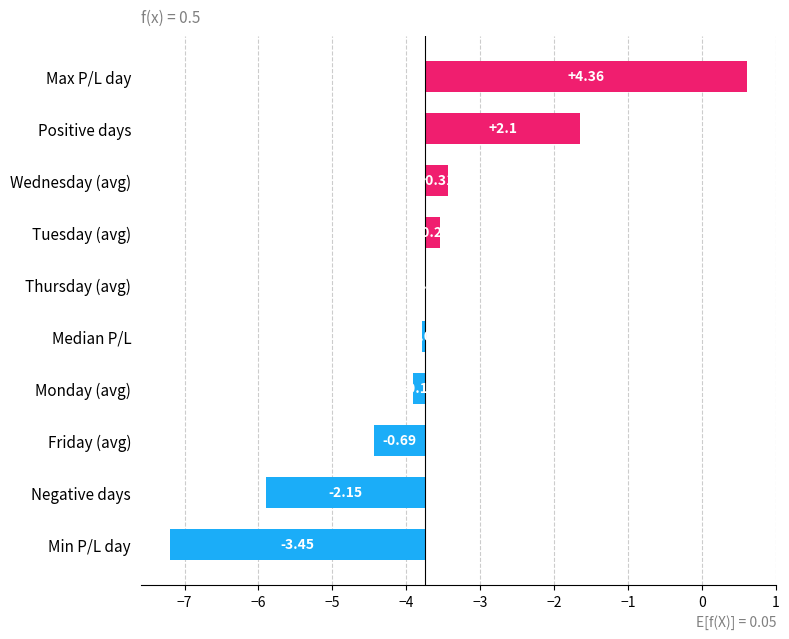

How many bars are there in total?

10